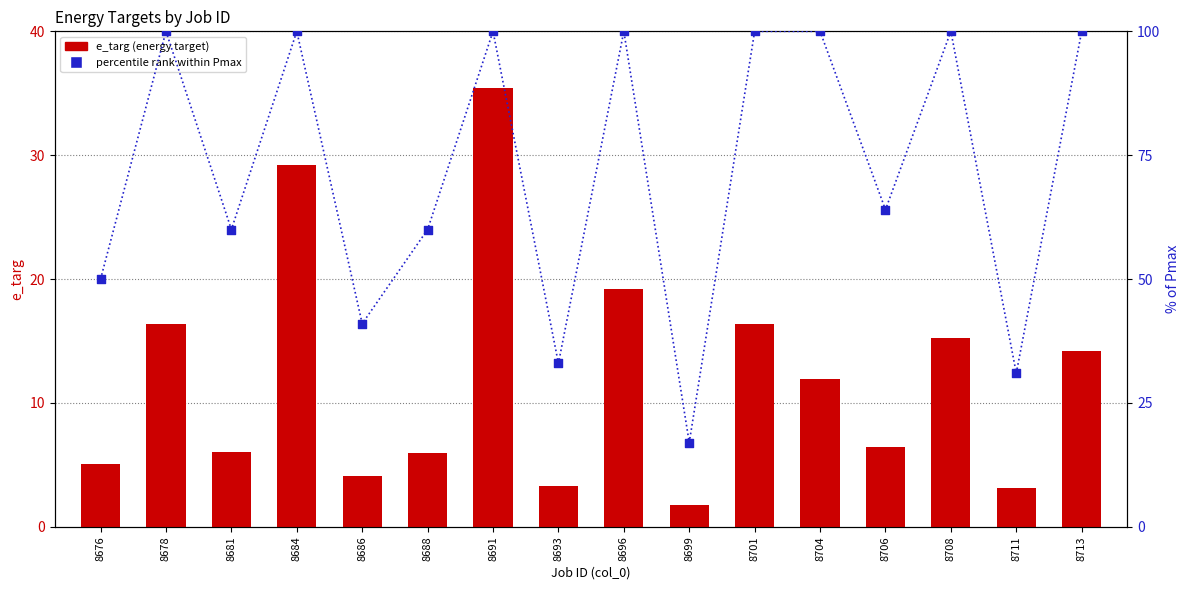

At which category is the sum across all series the highest?

8691